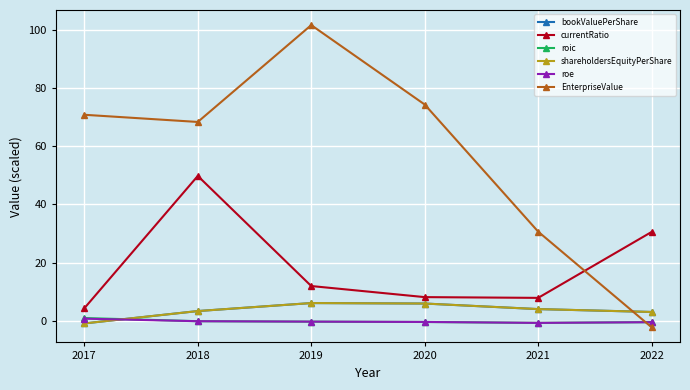

Which series has the largest range (max minus min)?

EnterpriseValue